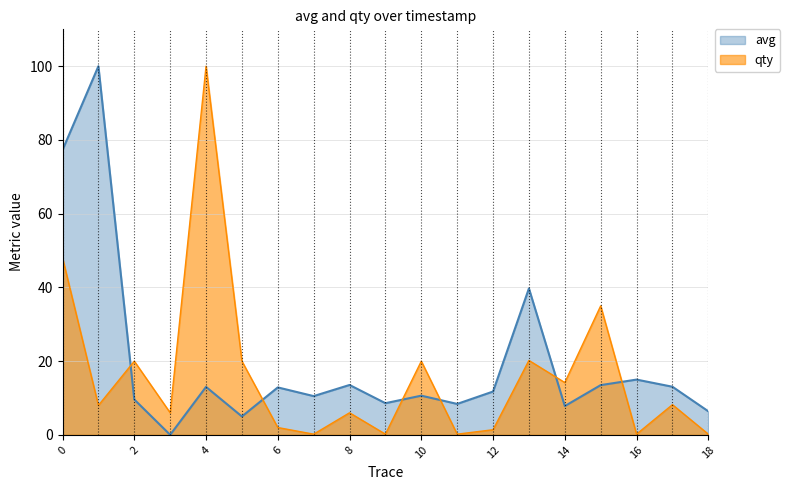

What is the difference between the maximum and minimum values in the qty series?

99.8